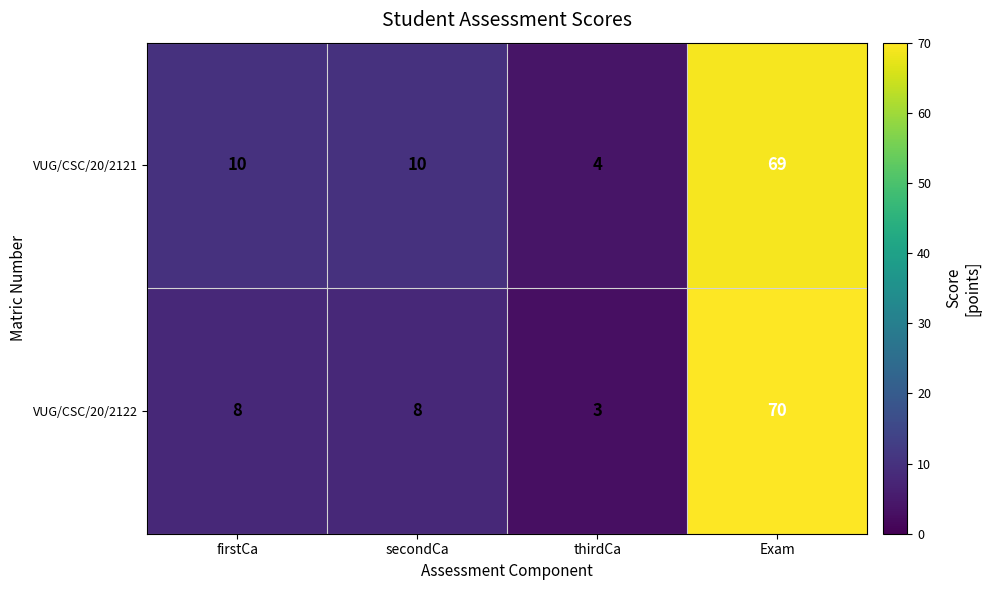

How many distinct data groups are displayed?

2